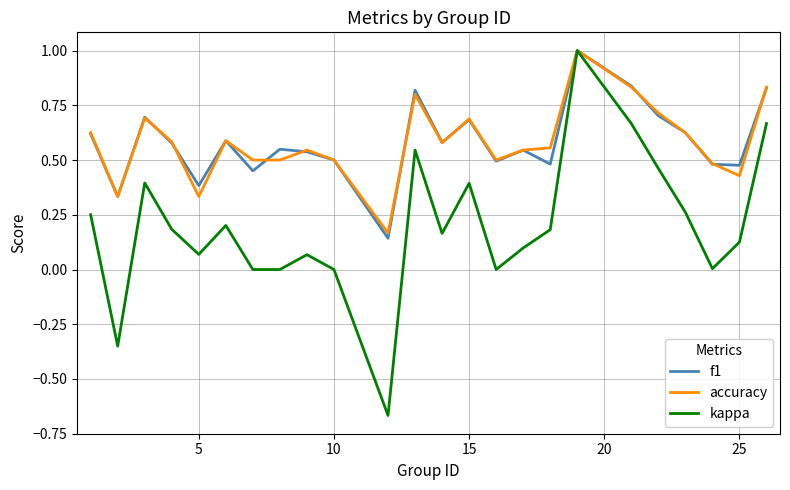

In f1, how many points are lower than both neighbors (excluding endpoints)?

8